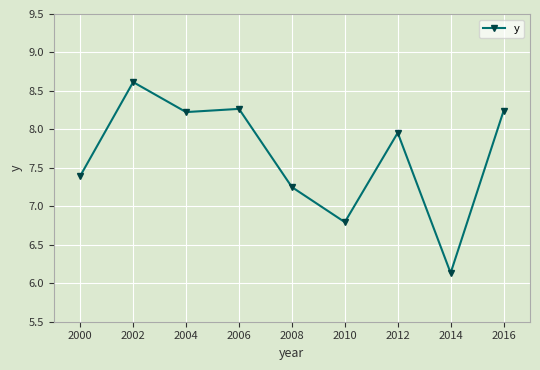

What value does the data have at 2004?

8.2